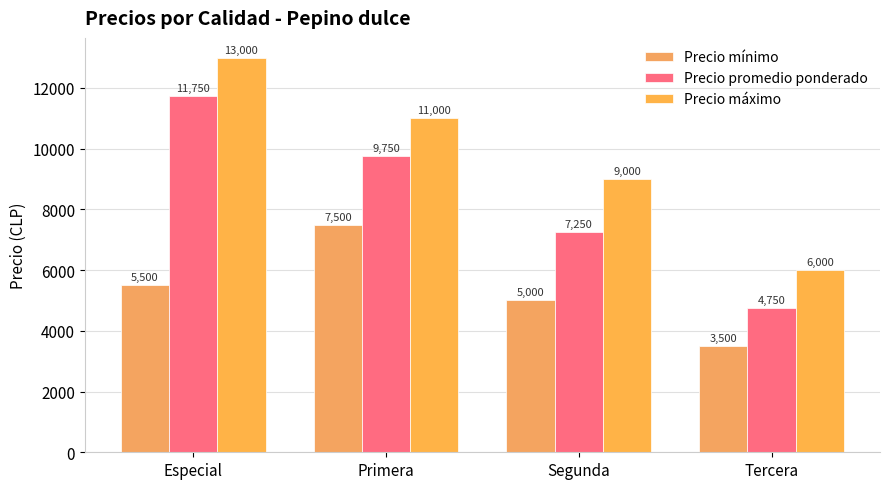

Which series has the largest total across all categories?

Precio máximo